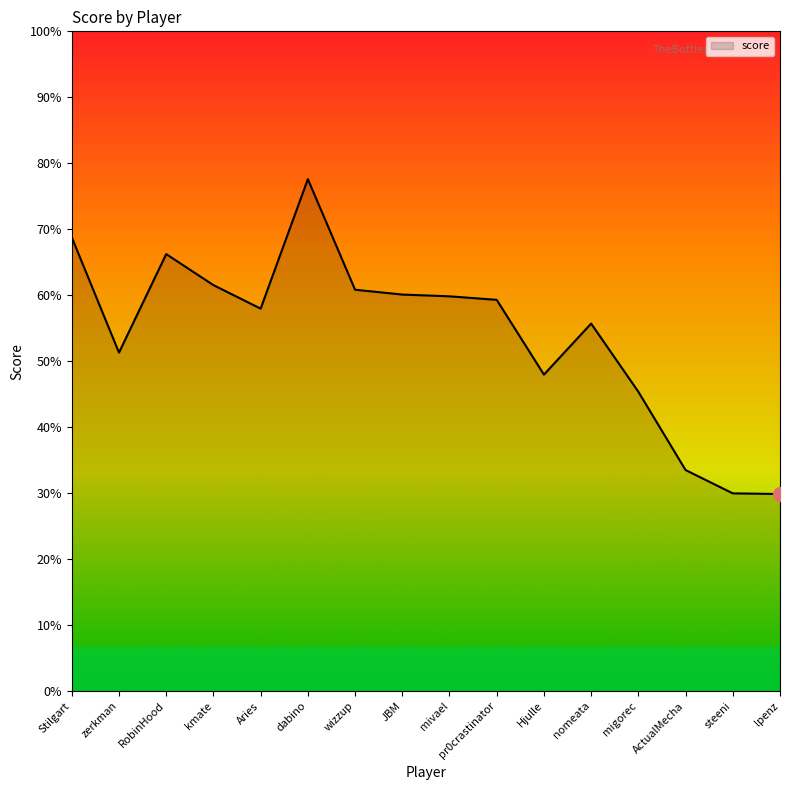

Approximately how many times larger is the value at zerkman compared to wizzup?

0.8